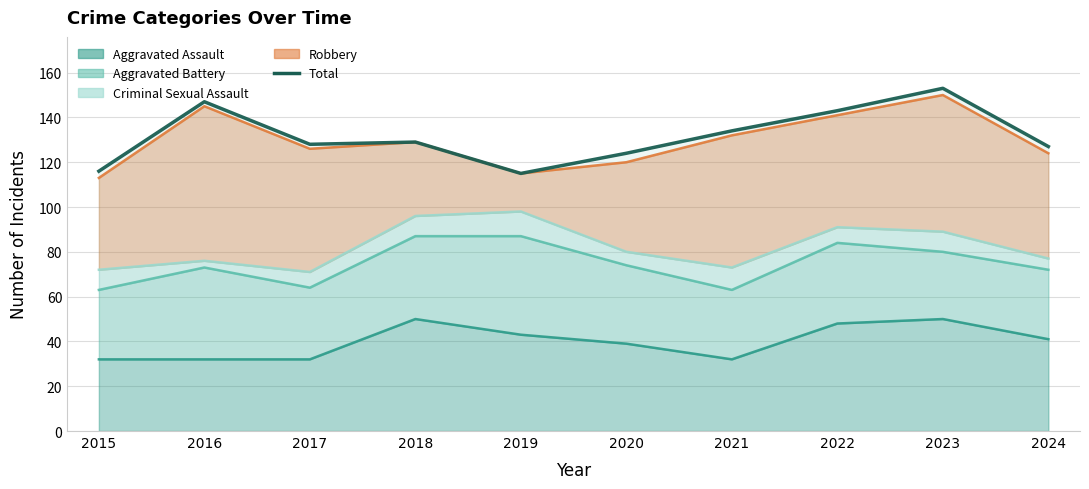

Which label corresponds to the largest value in the chart?

2023